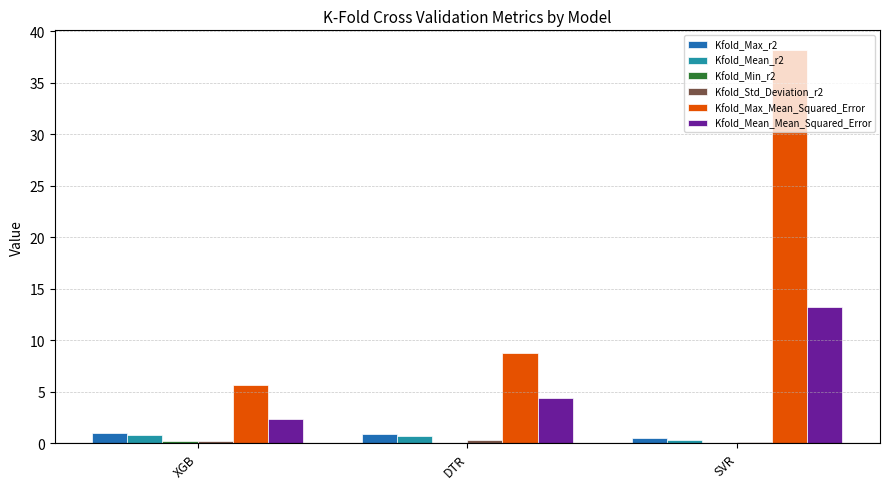

At which category is the sum across all series the highest?

SVR